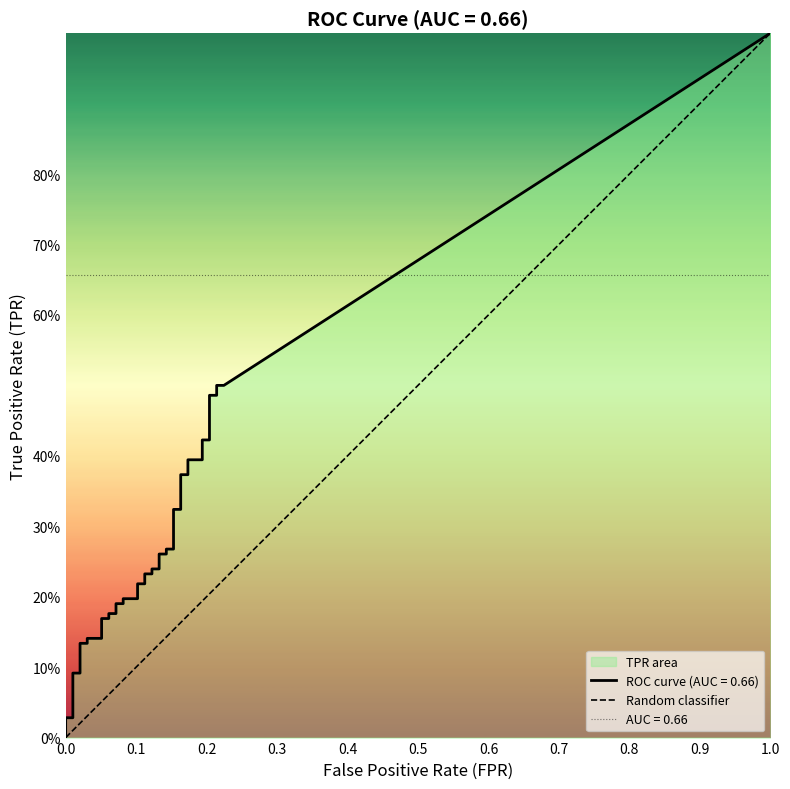

What is the sum of all values?

1